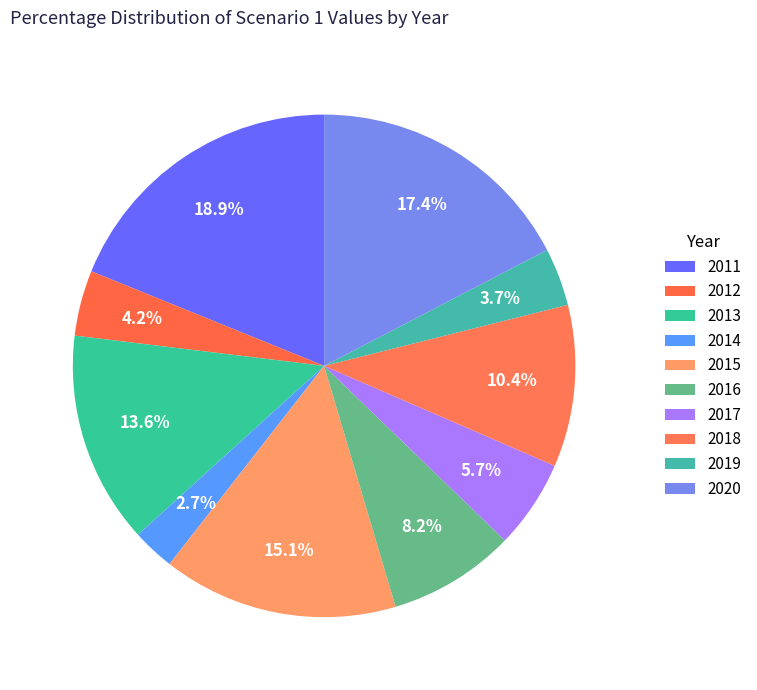

To the nearest percent, what is the difference between the largest and smallest slice percentages?

16%